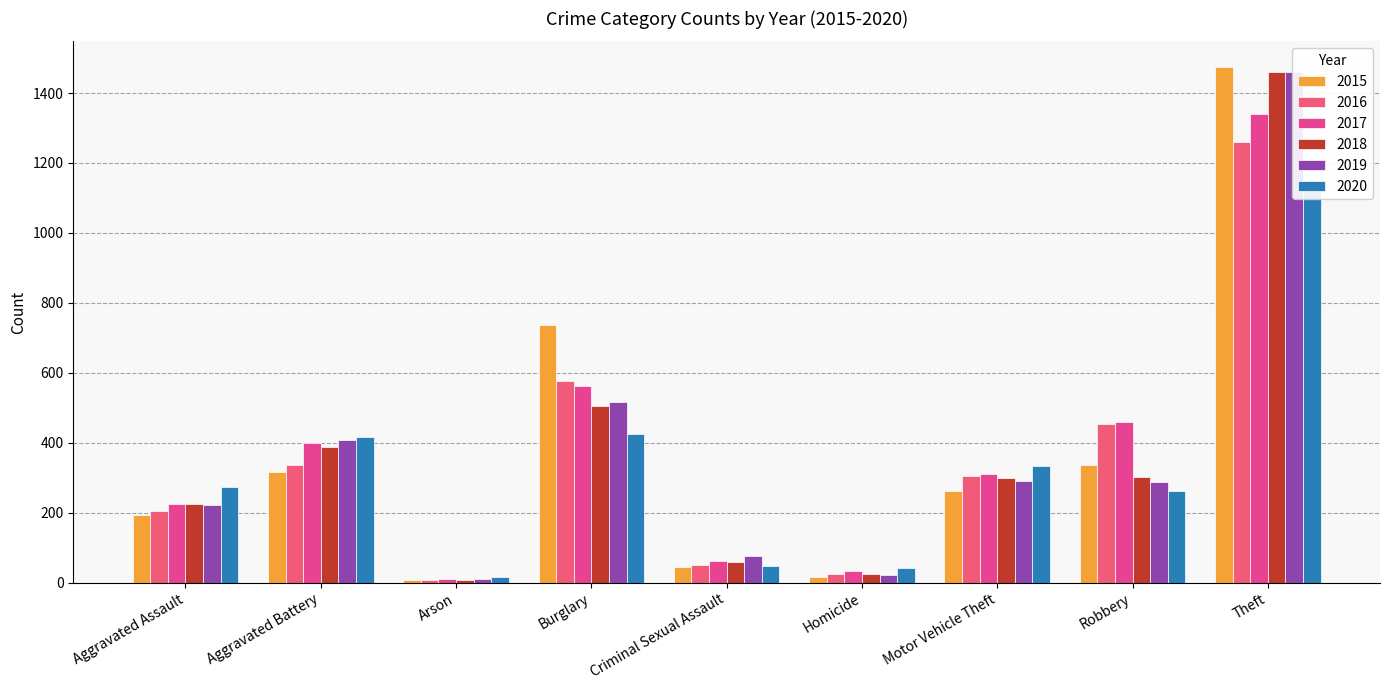

List the series in order of their peak value, highest first.

2015, 2018, 2019, 2017, 2016, 2020